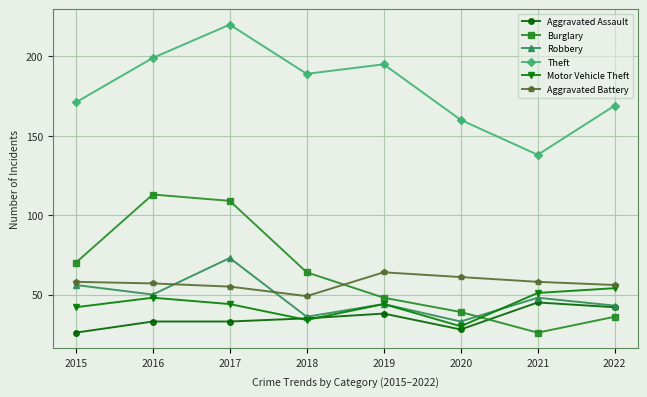

Reading left to right, what are all the values shown in this chart?

Aggravated Assault: 26	33	33	35	38	28	45	42
Burglary: 70	113	109	64	48	39	26	36
Robbery: 56	50	73	36	44	33	48	43
Theft: 171	199	220	189	195	160	138	169
Motor Vehicle Theft: 42	48	44	34	44	30	51	54
Aggravated Battery: 58	57	55	49	64	61	58	56